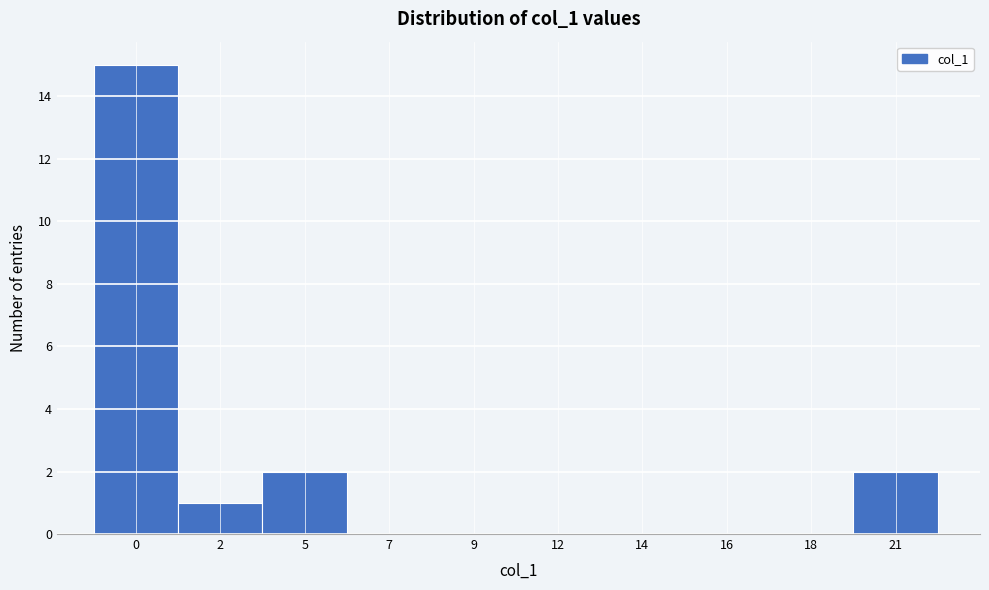

Reading left to right, extract all data points from this chart.

0=15	2=1	5=2	7=0	9=0	12=0	14=0	16=0	18=0	21=2